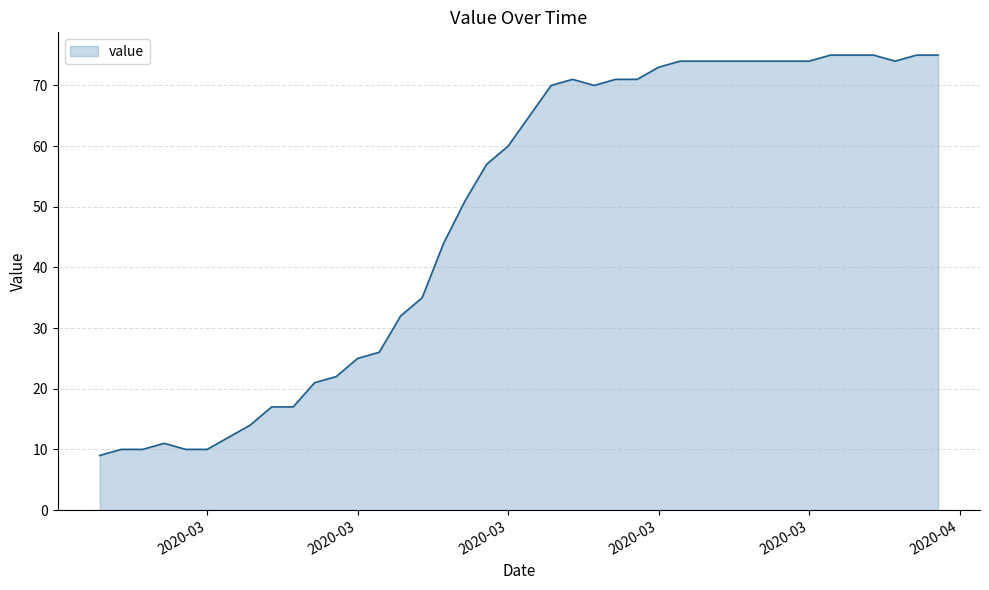

What is the greatest value displayed?

75